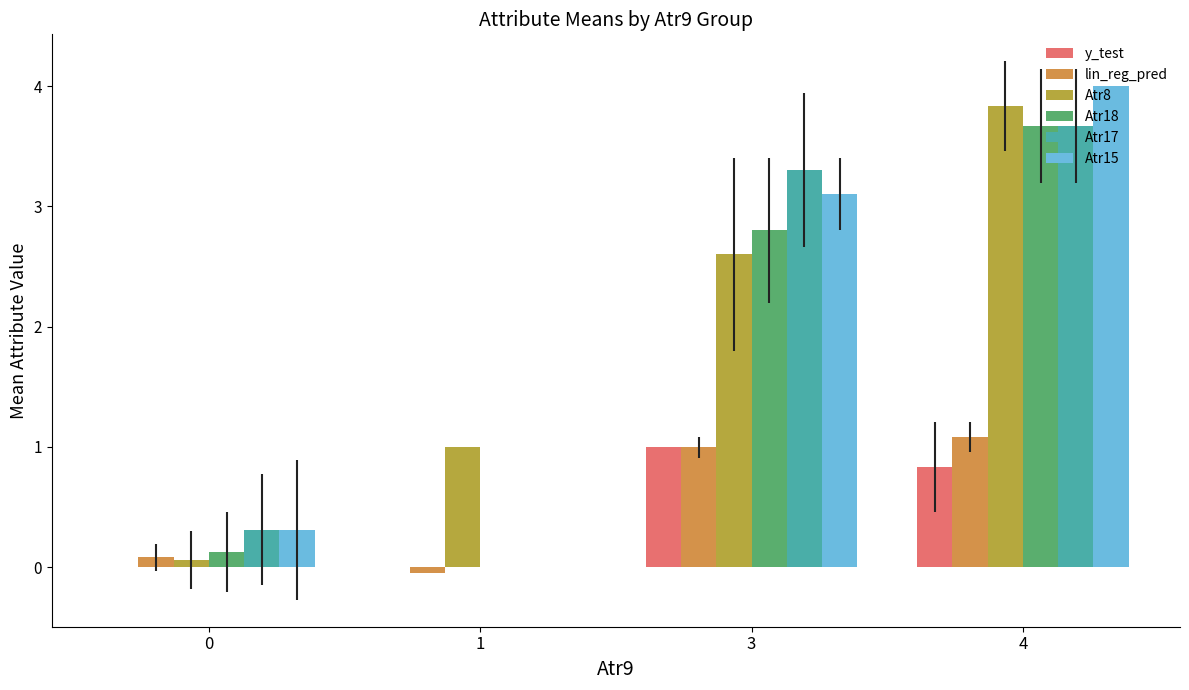

Which series has the largest total across all categories?

Atr8